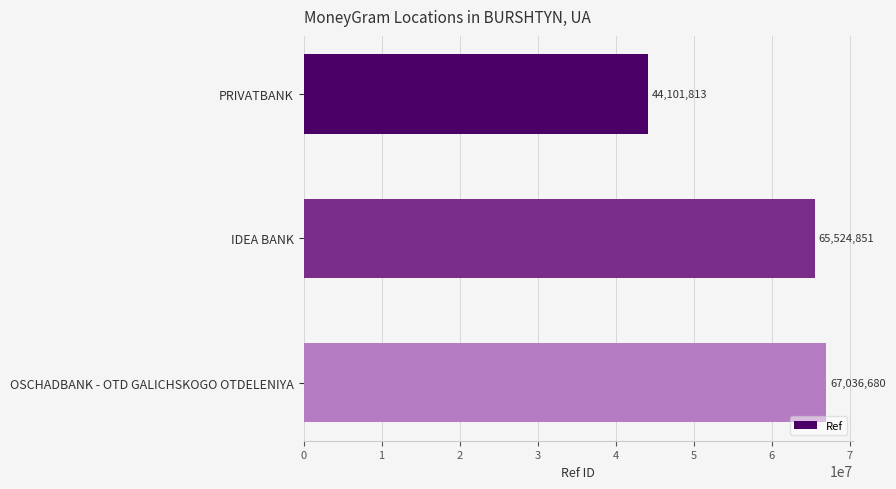

Is it true that the value at OSCHADBANK - OTD GALICHSKOGO OTDELENIYA is 96003704?

False